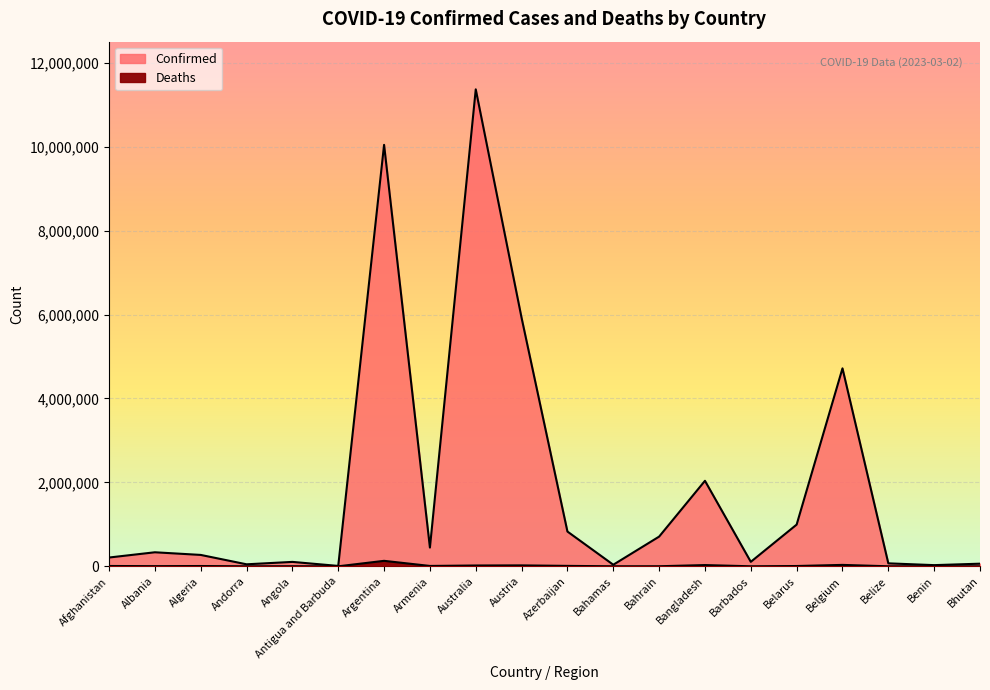

Is it true that Deaths equals 833 at Bahamas?

True